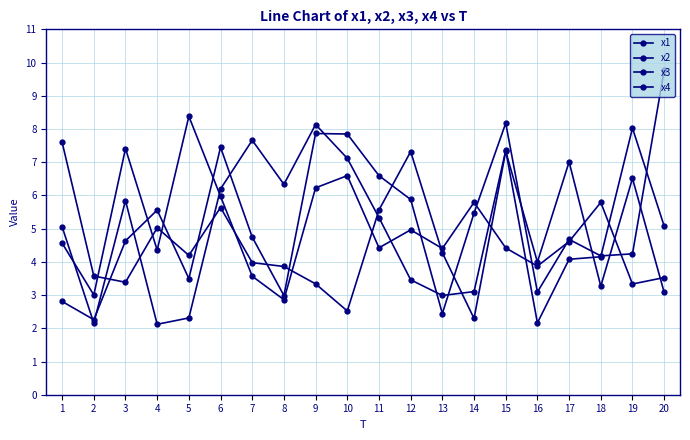

Count the number of data series in this chart.

4